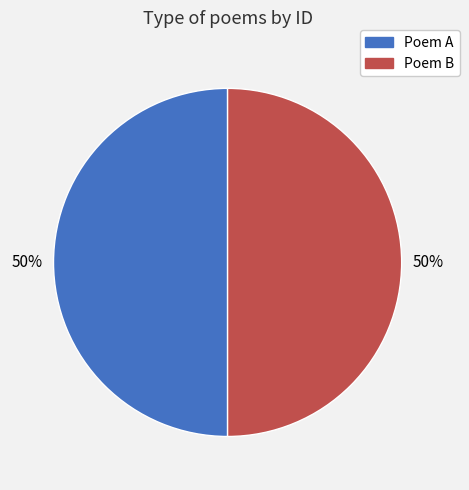

The Poem B slice represents 50% of the pie. True or false?

True